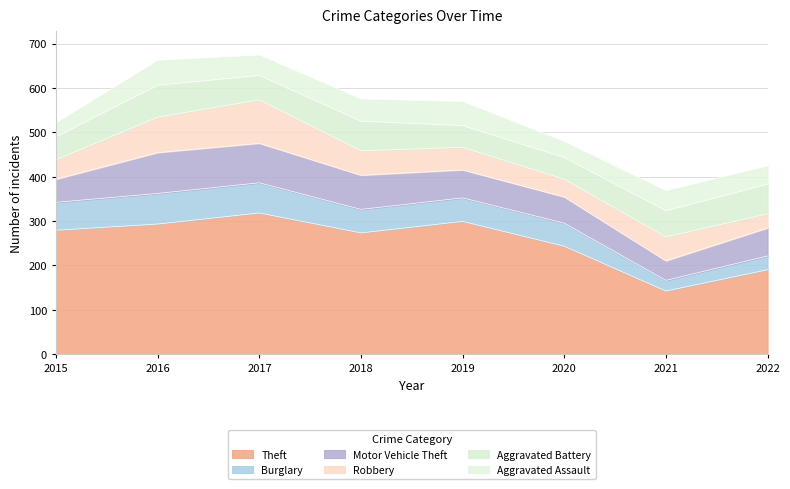

Between 2017 and 2019, which series saw the biggest shift?

Robbery